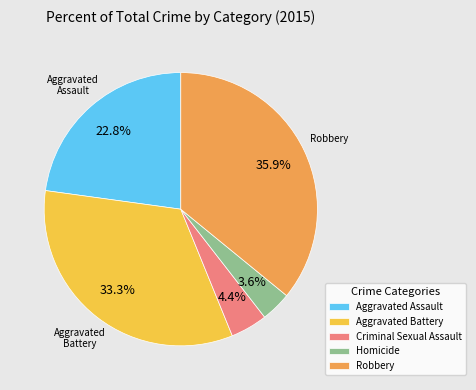

Which slice is the smallest?

Homicide